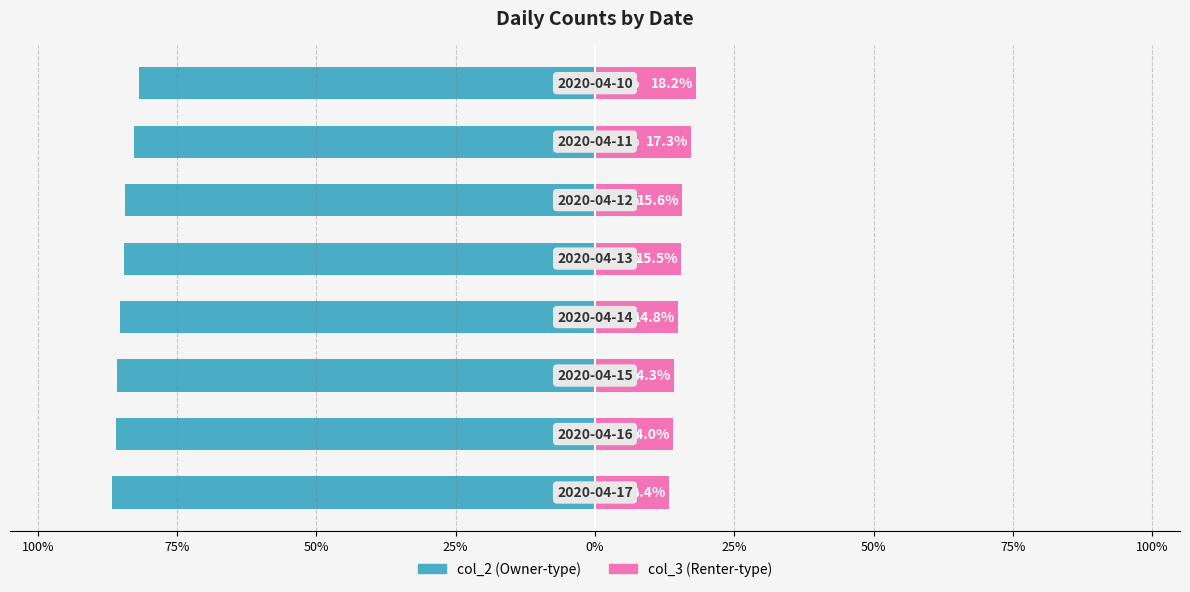

Reading left to right, what are all the values shown in this chart?

col_2: -86.6	-86.0	-85.7	-85.2	-84.5	-84.4	-82.7	-81.8
col_3: 13.4	14.0	14.3	14.8	15.5	15.6	17.3	18.2